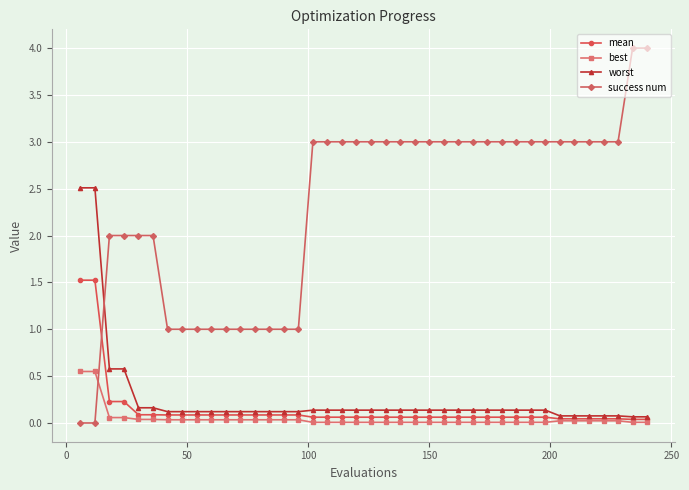

Rank the series by their maximum value, from highest to lowest.

success num, worst, mean, best